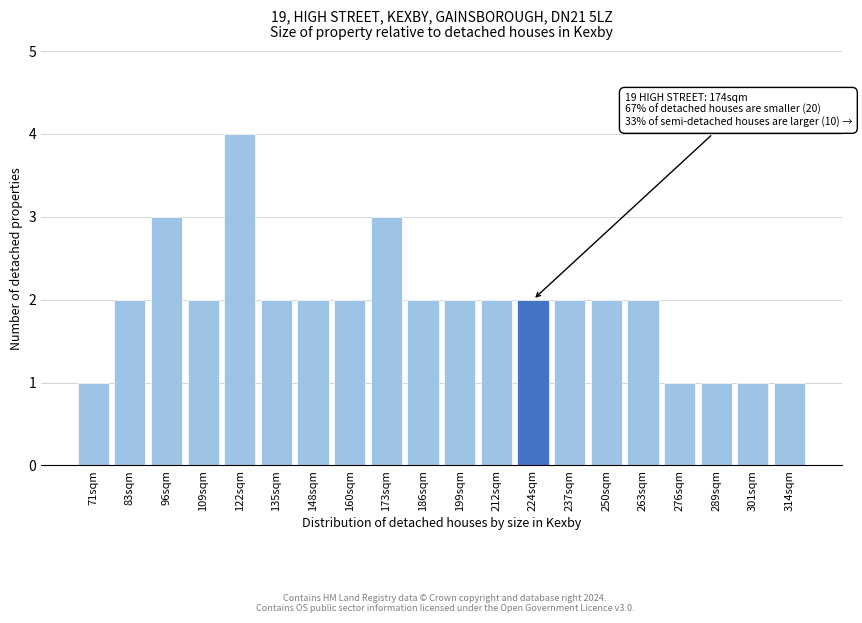

Reading left to right, transcribe all the data shown in this chart.

1	2	3	2	4	2	2	2	3	2	2	2	2	2	2	2	1	1	1	1